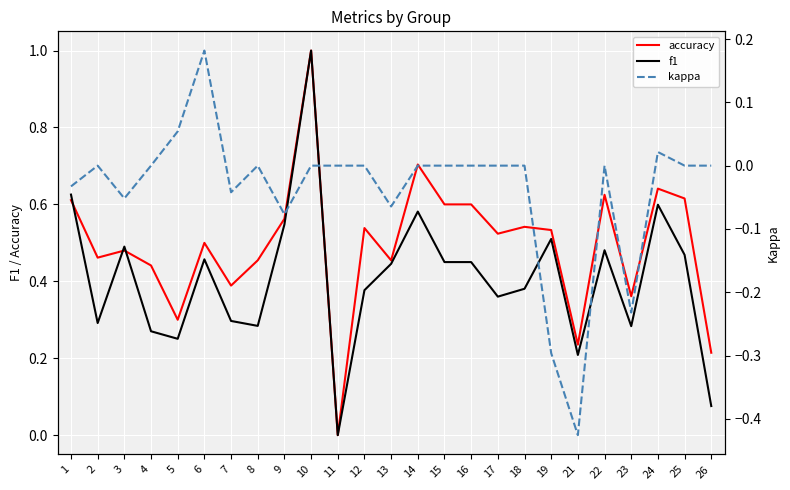

The value of accuracy at 22 is 0.6. True or false?

True